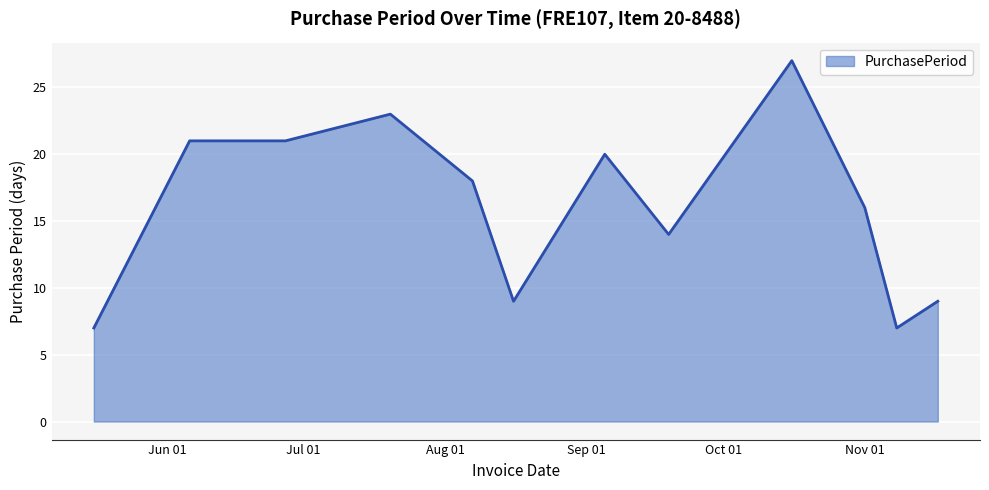

What is the smallest value displayed?

7